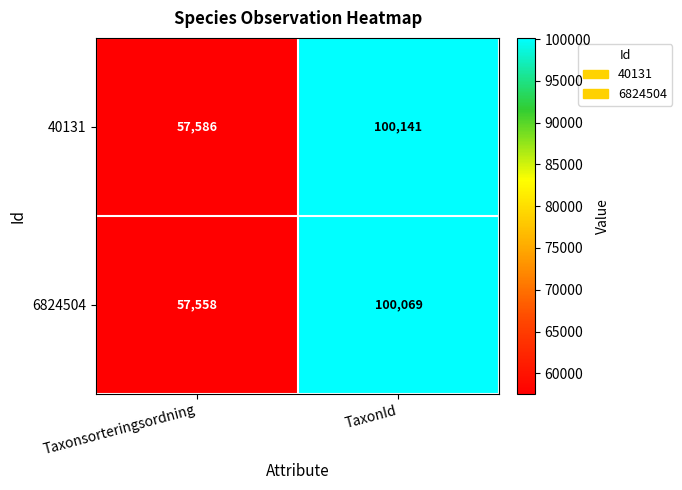

What is the maximum value shown in the chart?

100141